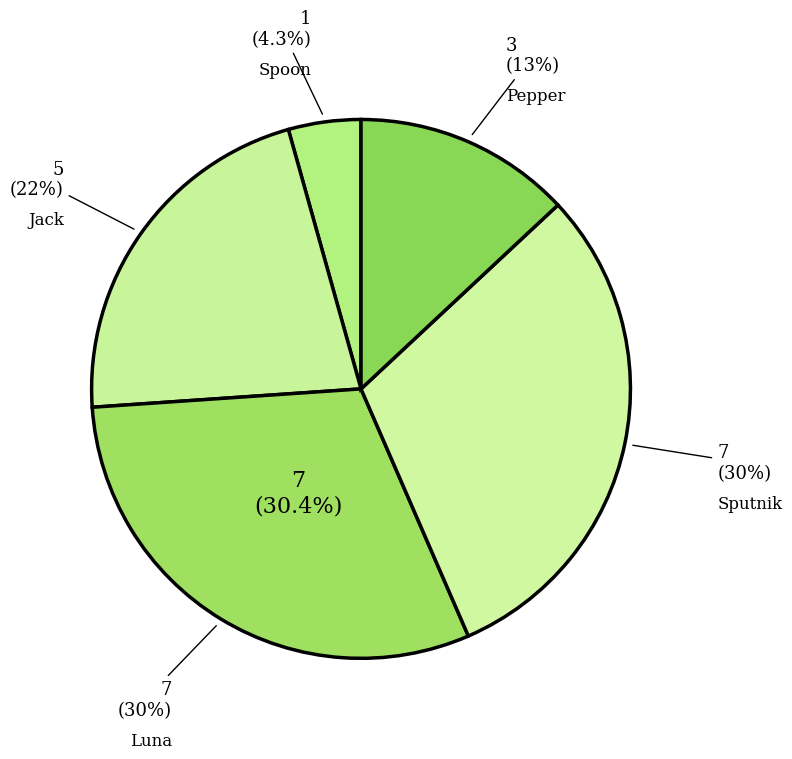

How many slices are in this pie chart?

5